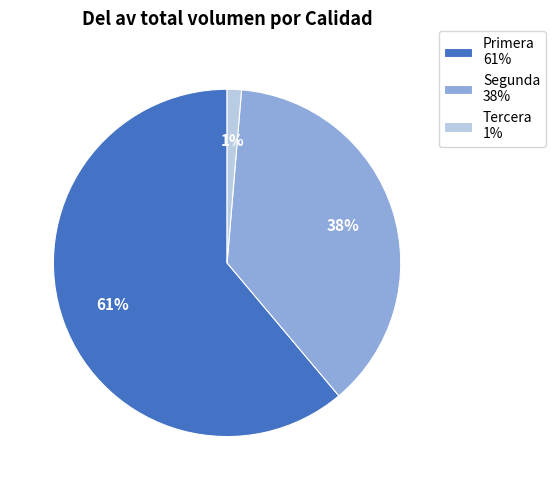

Count the number of slices in the pie.

3